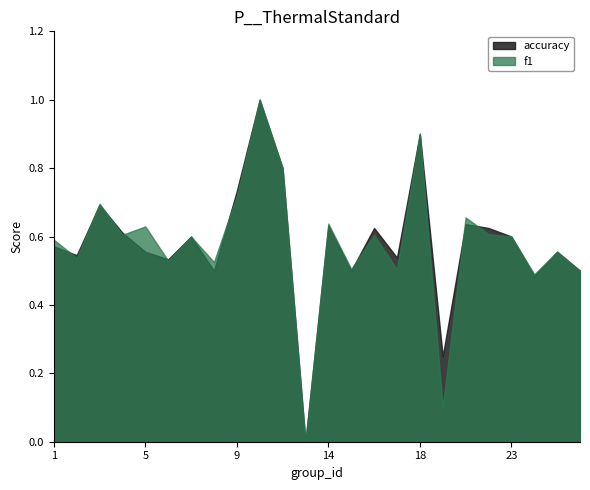

Which series changed the most between 4 and 25?

accuracy